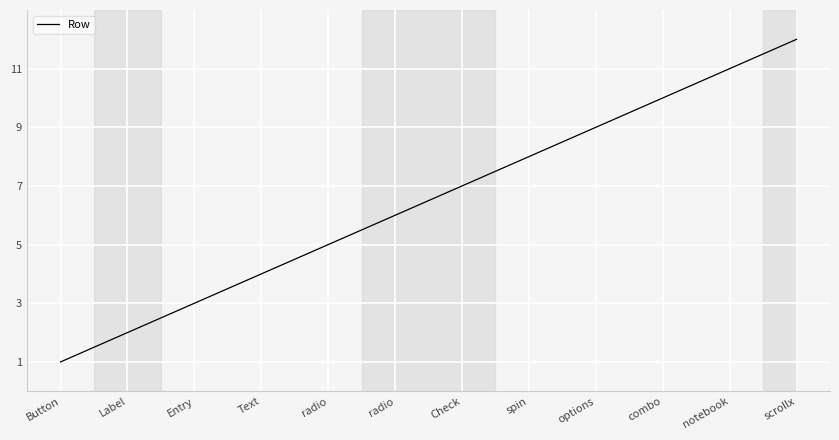

What is the value of the 10th point from the left?

10